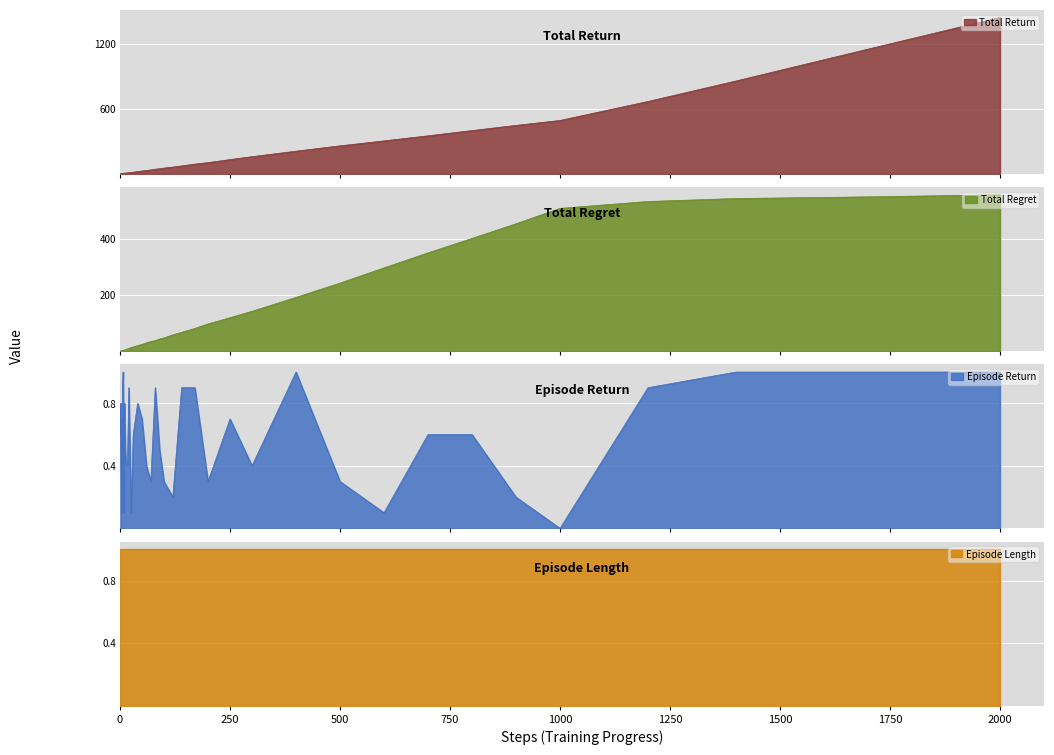

What is the maximum value for Total Return?

1444.6